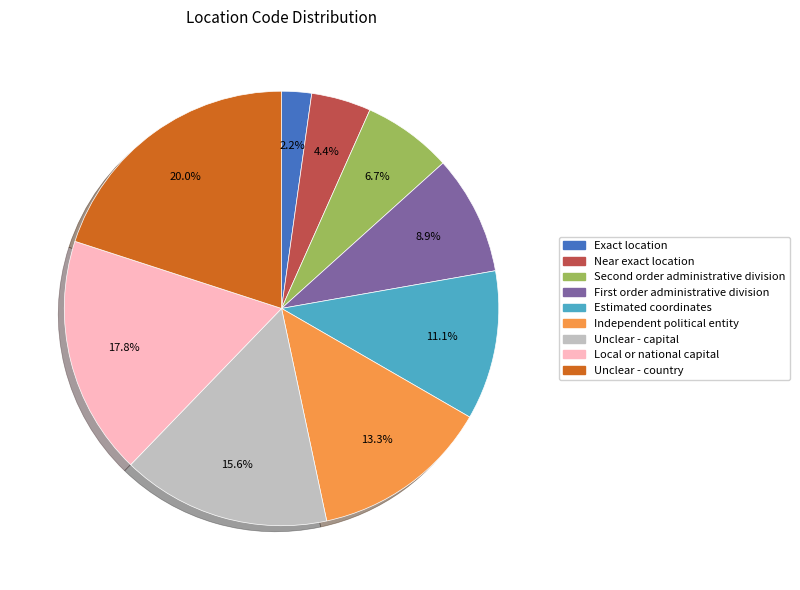

What percentage is the Unclear - country slice, to the nearest percent?

20%